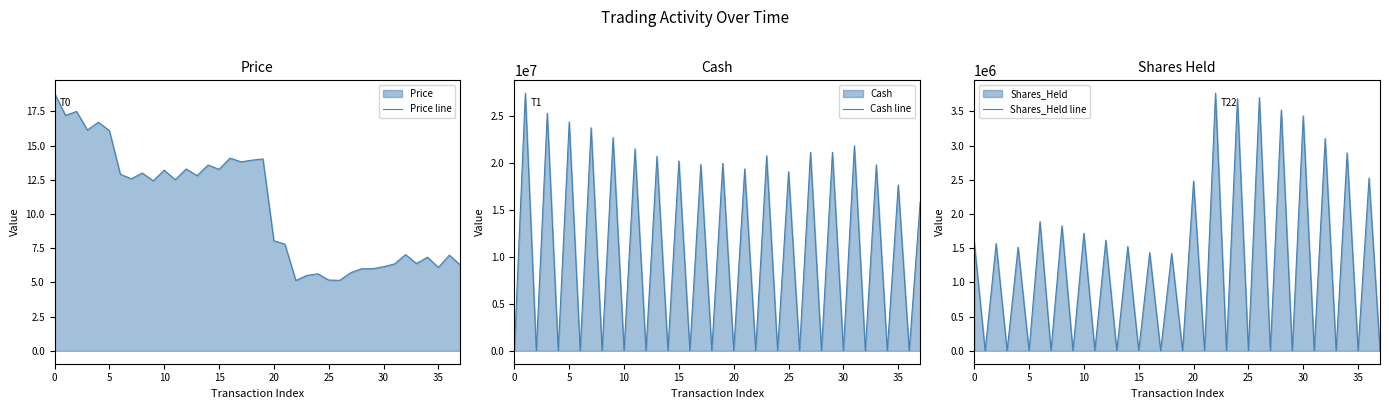

What is the total value across all series at 29?

21128234.8